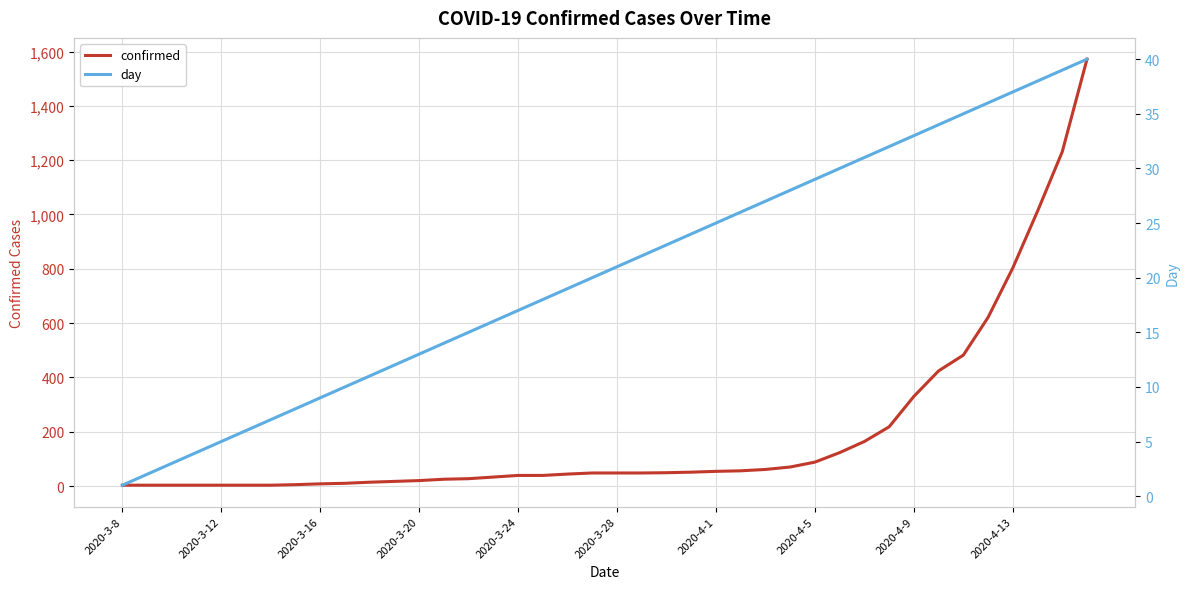

What is the highest value of the confirmed series?

1572